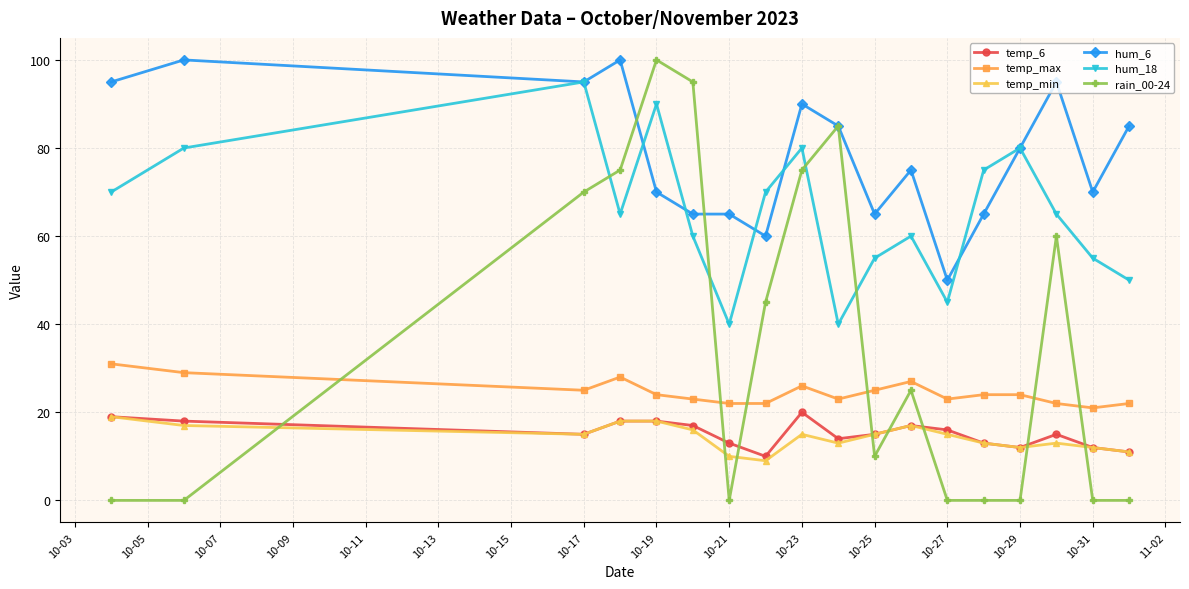

True or false: temp_6 has more than 0 points higher than both neighbors.

True